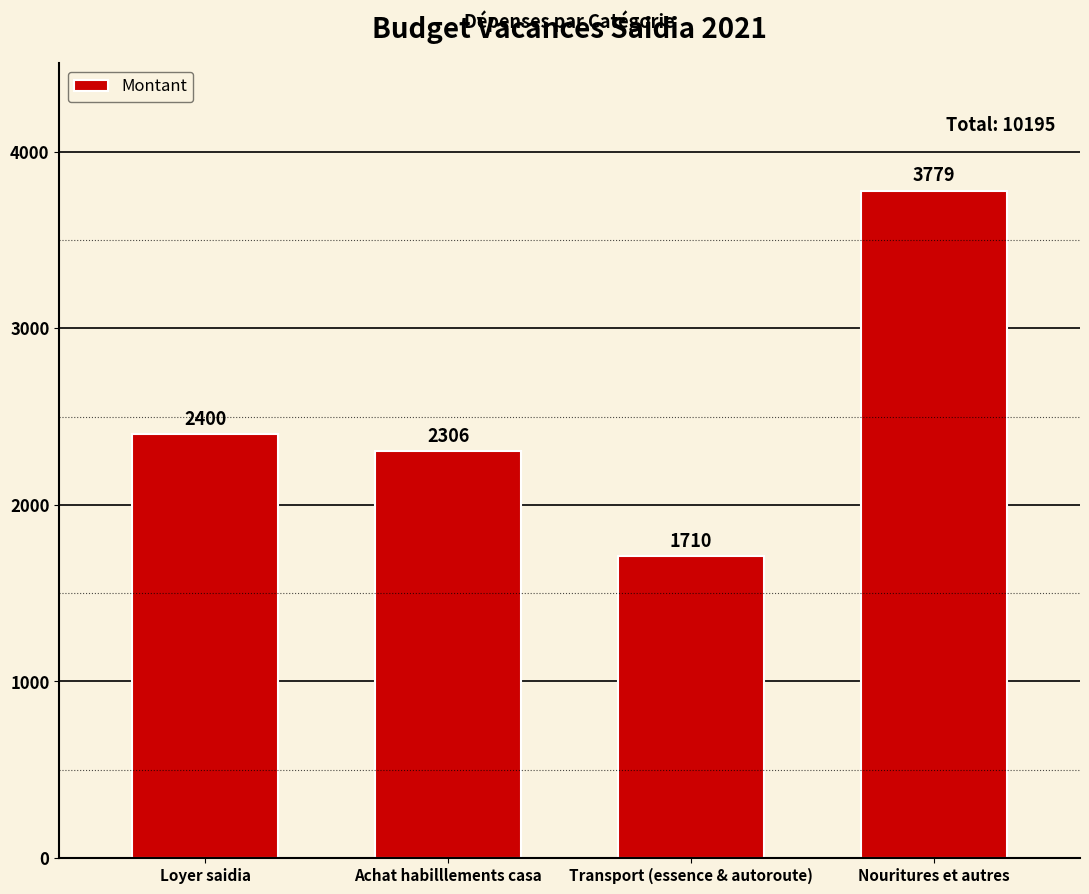

What is the difference between the maximum and minimum values?

2069